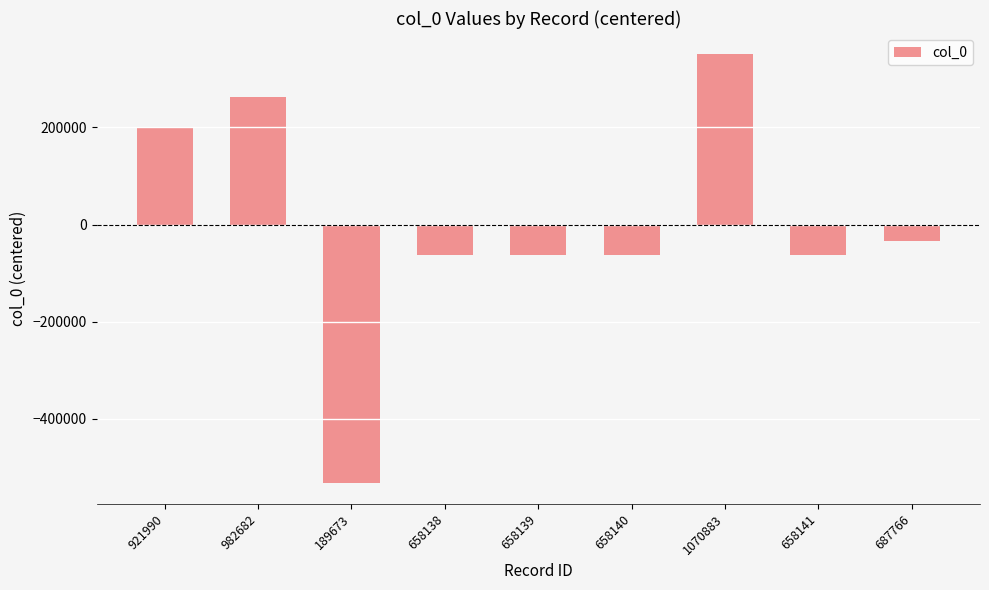

Which has a higher value, 1070883 or 189673?

1070883